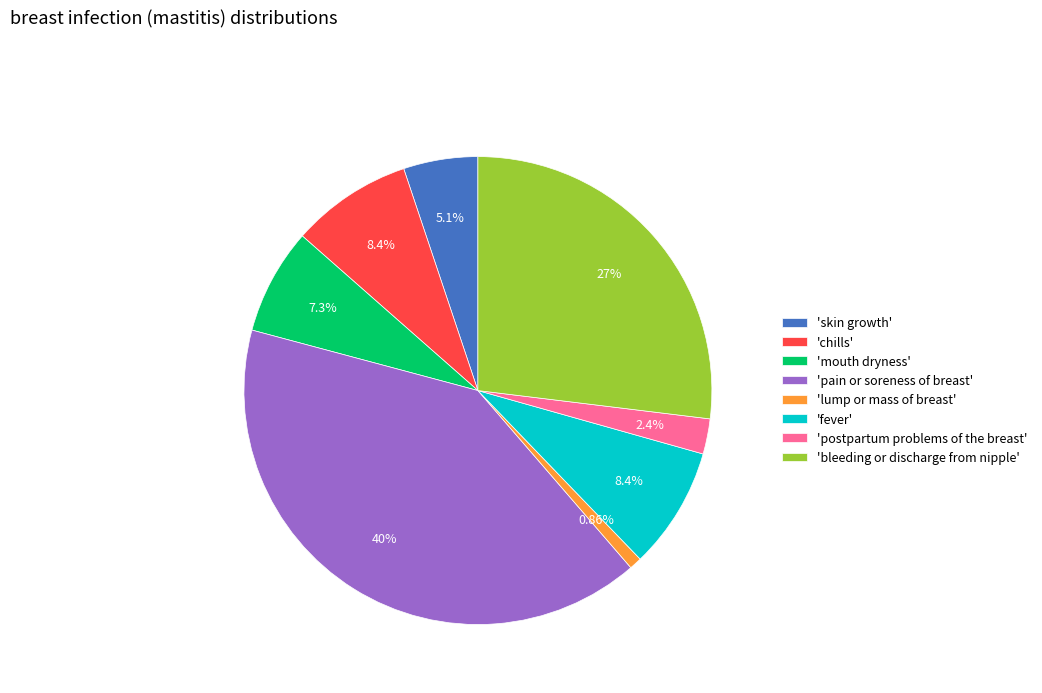

Which category has the smallest portion of the pie?

'lump or mass of breast'